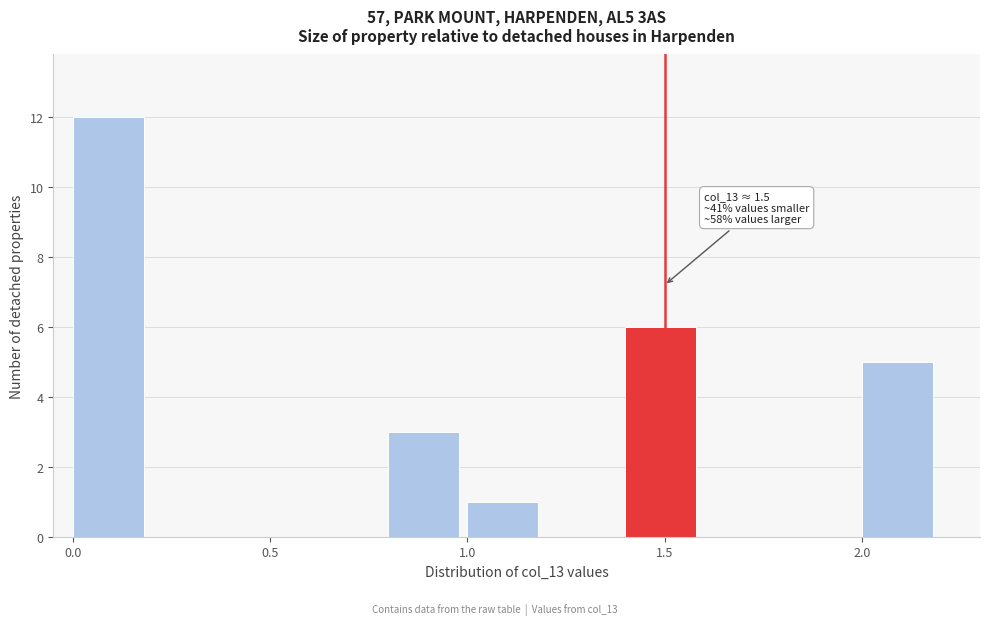

Over which range of the x-axis is the bar tallest?

0.0 to 0.2